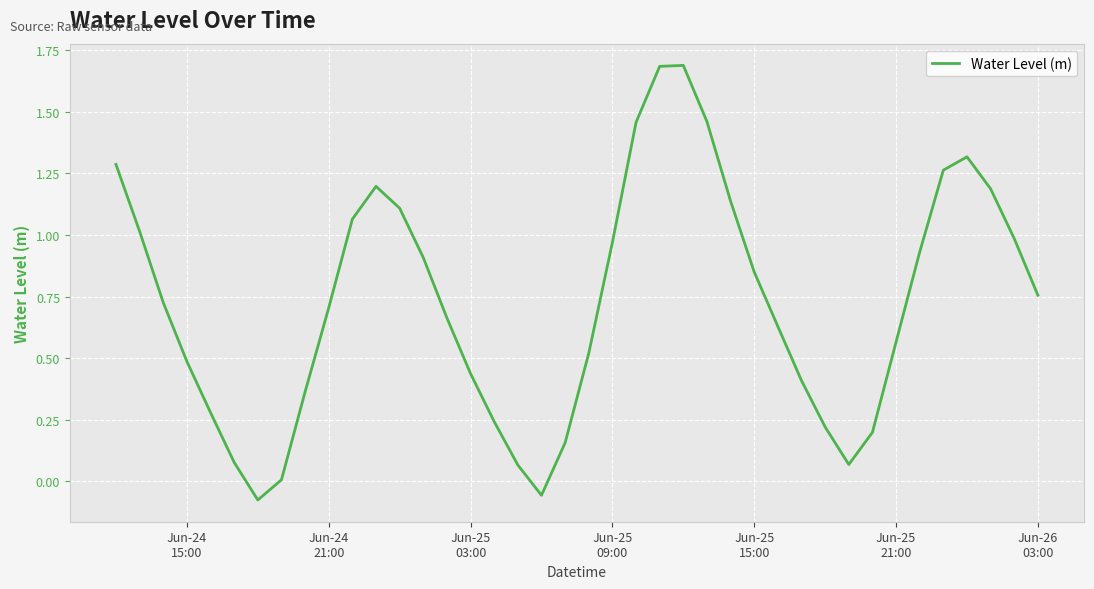

What is the maximum value shown in the chart?

1.7